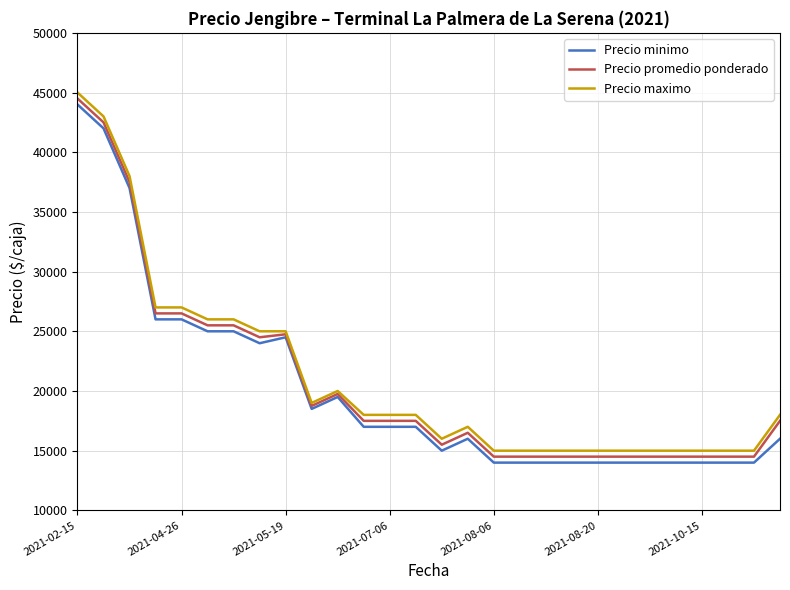

What is the maximum value shown in the chart?

45000